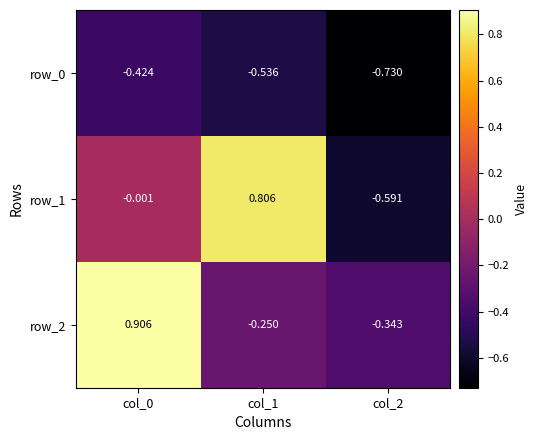

Reading left to right, transcribe all the data shown in this chart.

row_0: col_0=-0.4	col_1=-0.5	col_2=-0.7
row_1: col_0=-0.0	col_1=0.8	col_2=-0.6
row_2: col_0=0.9	col_1=-0.3	col_2=-0.3